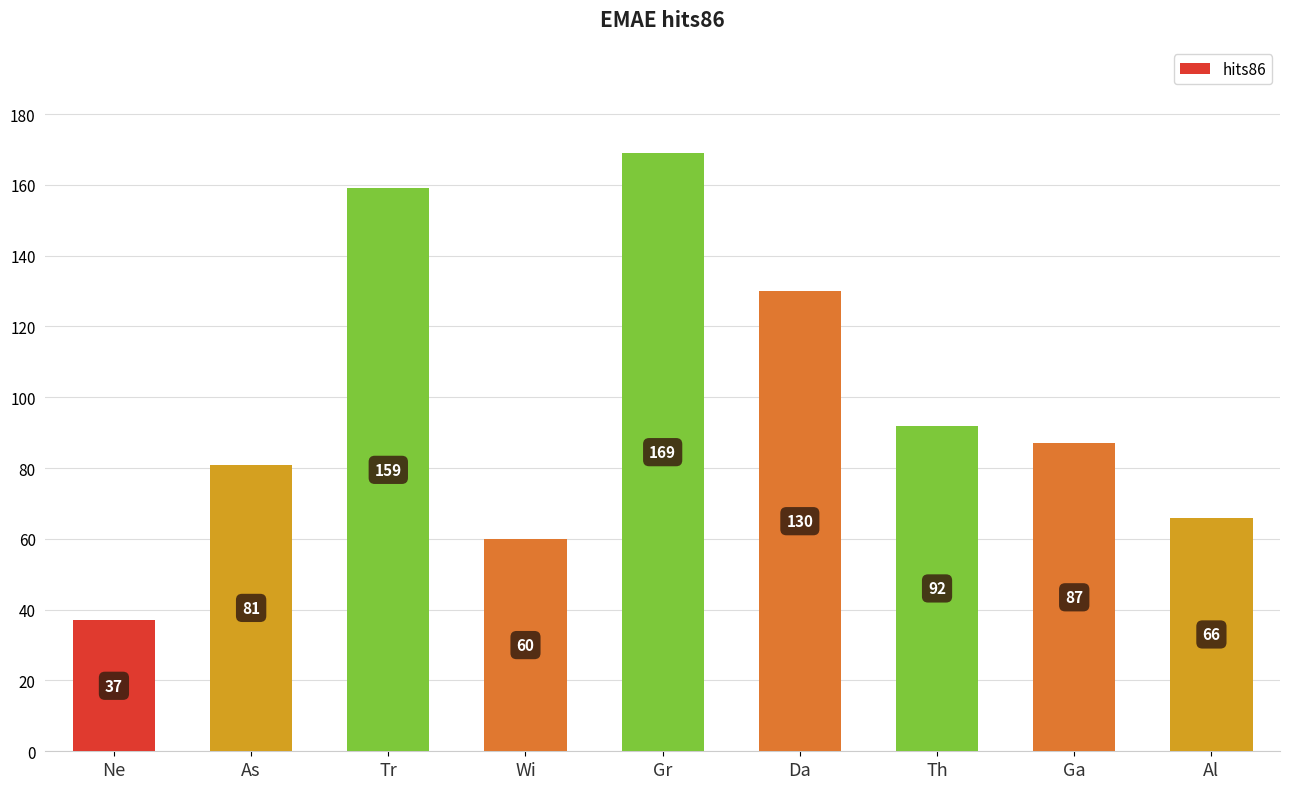

Are the bars horizontal?

No